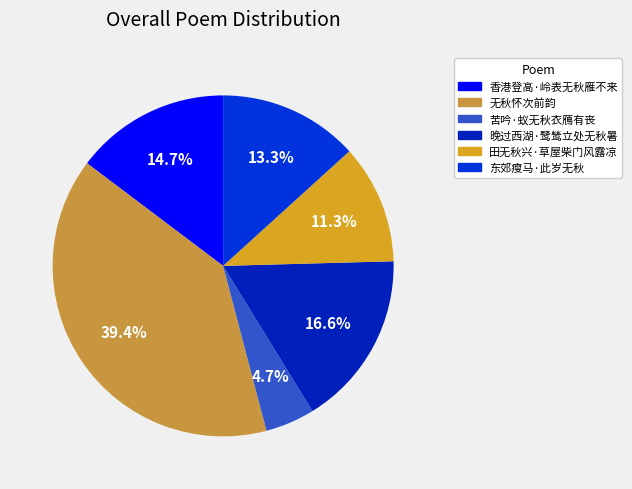

What is the ratio of the value at 香港登高·岭表无秋雁不来 to the value at 东郊瘦马·此岁无秋?

1.1